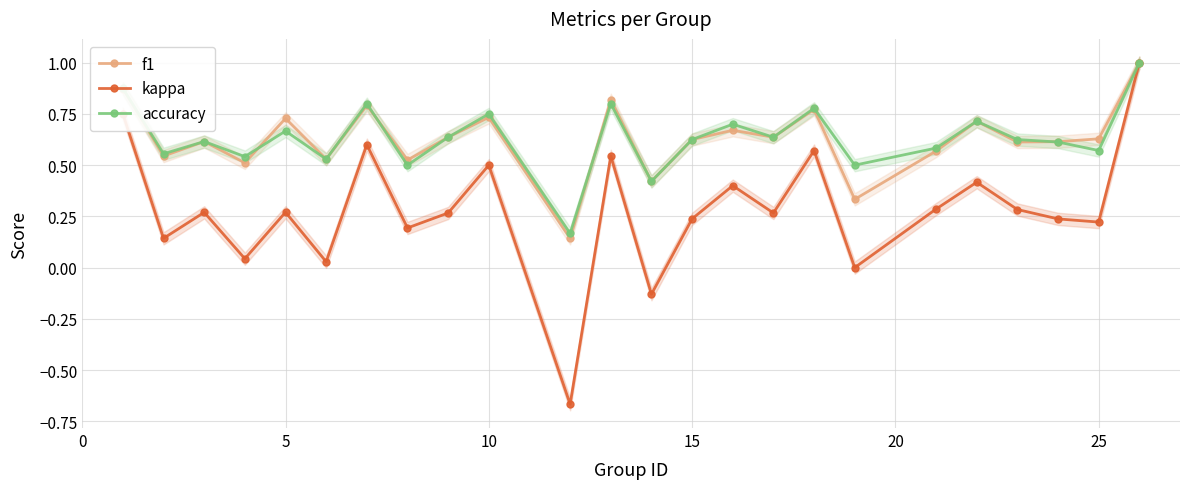

What is the value of the f1 point at the 9th from the left?

0.6